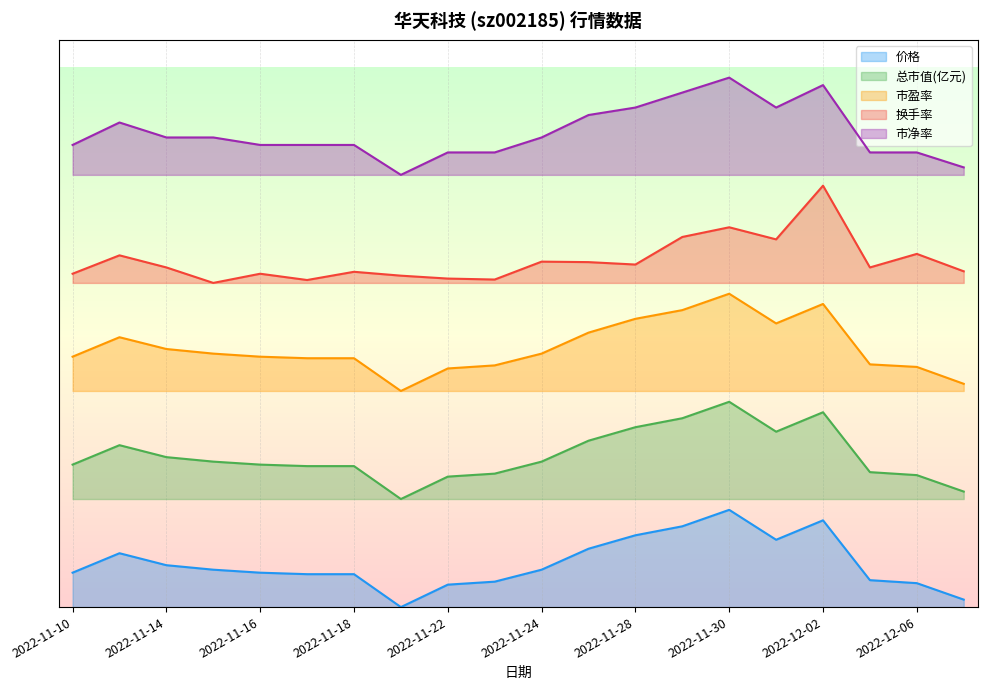

What value does the 价格 series have at 2022-11-17?

0.1